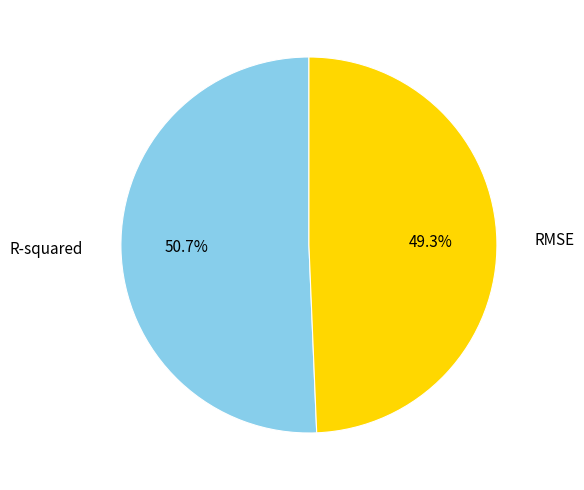

Is there a majority slice in this chart?

Yes